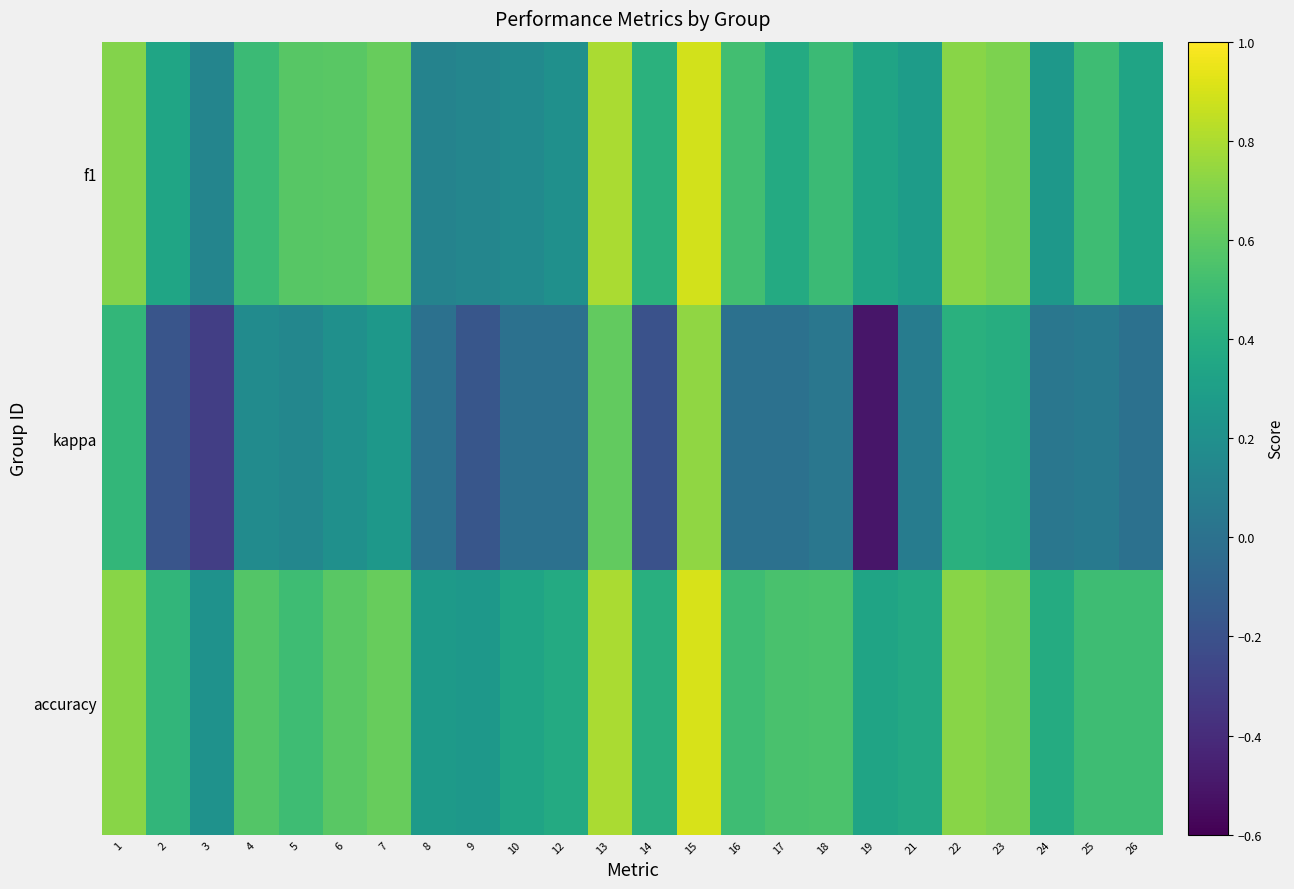

What is the total value across all series at 4?

1.2